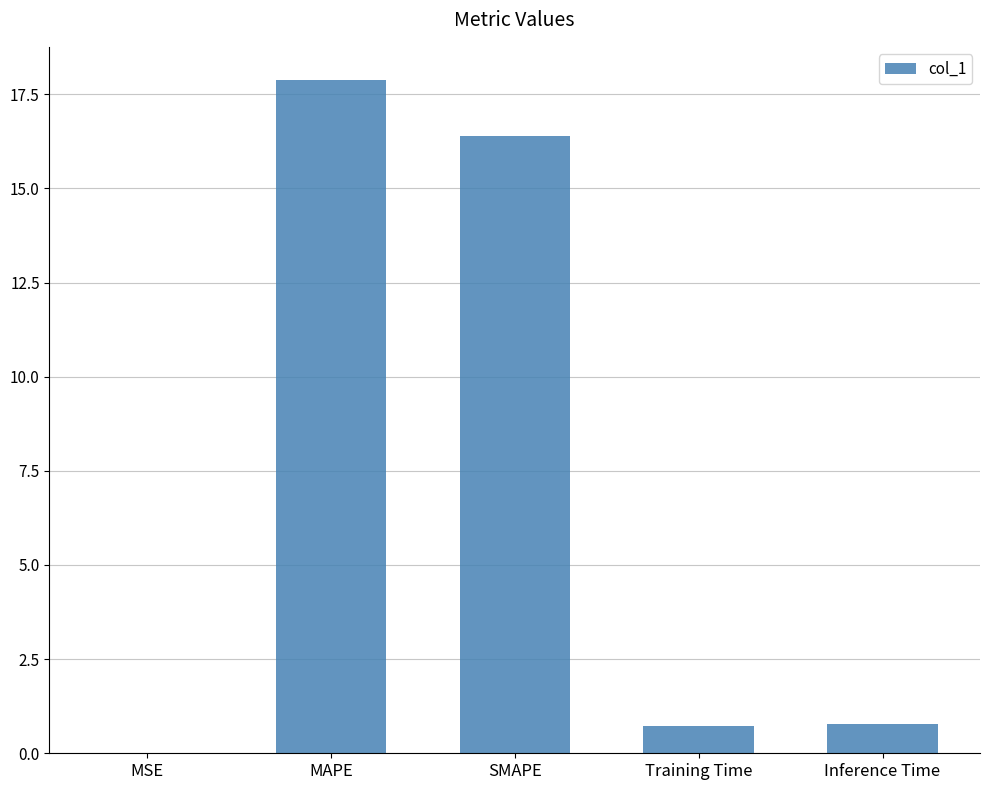

What is the sum of the values at Training Time and MAPE?

18.6